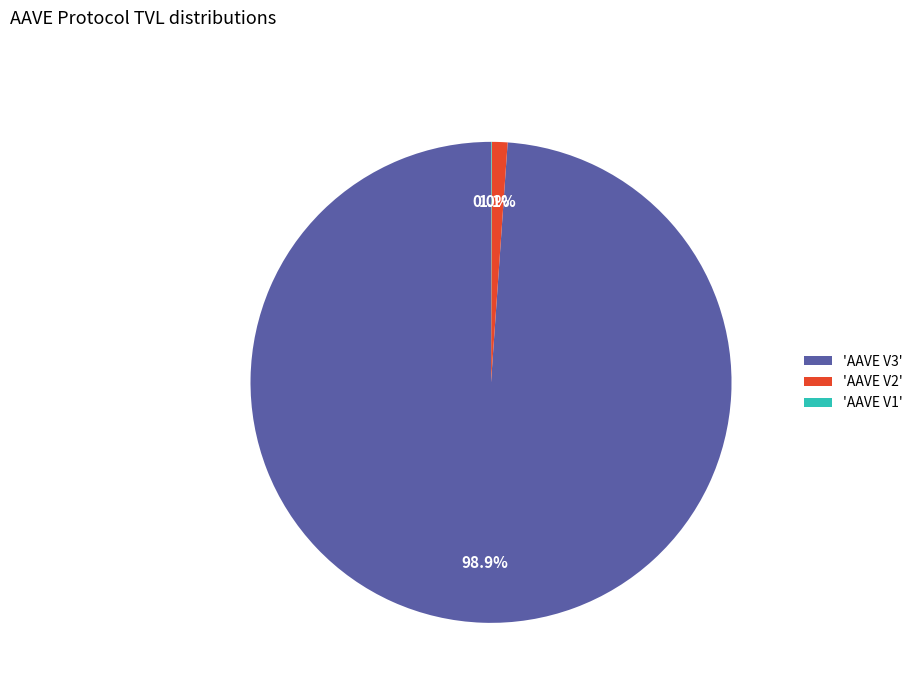

What percentage is NOT represented by 'AAVE V2'?

98.9%